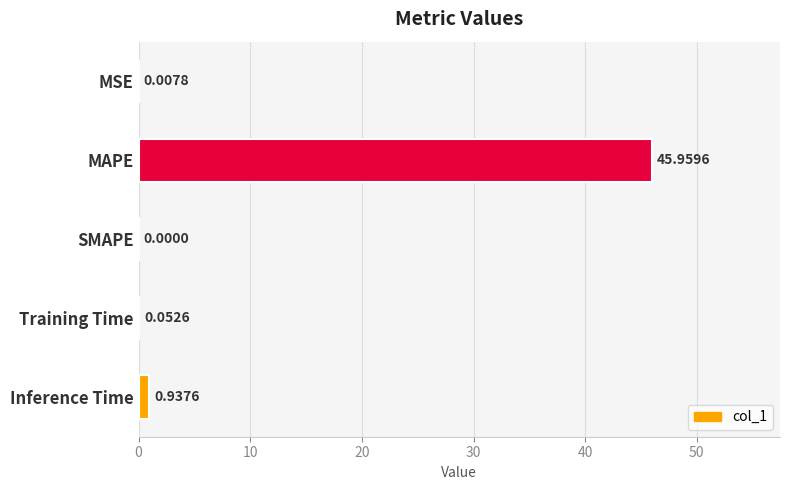

What is the sum of the values at MAPE and Training Time?

46.0